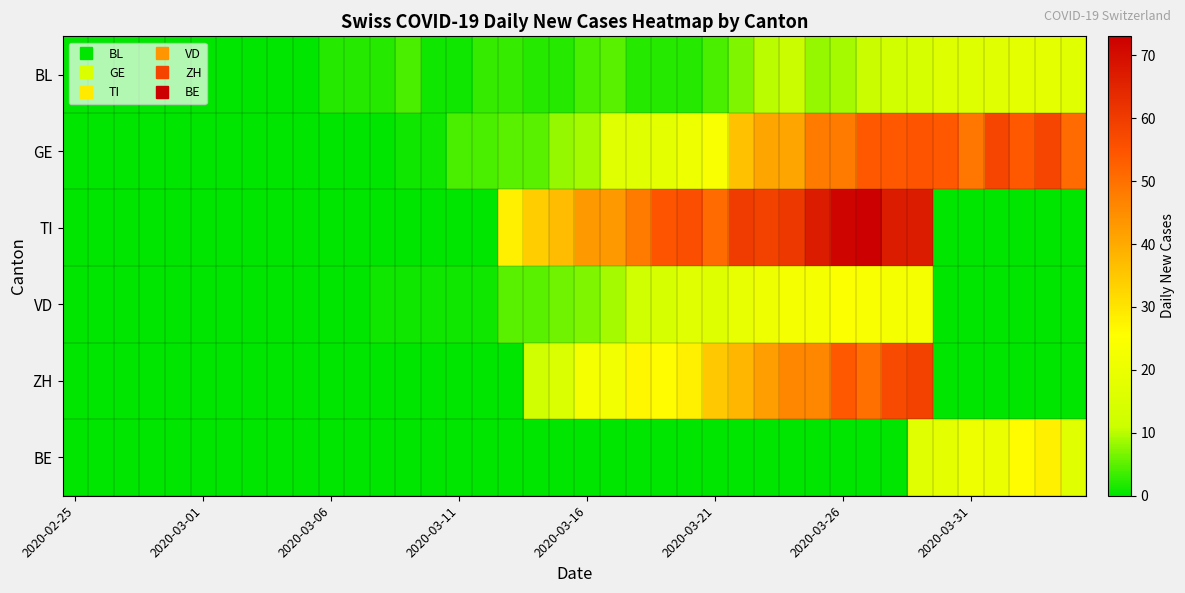

Reading left to right, list all the values displayed in this chart.

BL: 0	0	0	0	0	0	0	0	0	0	2	2	2	4	1	1	3	3	2	2	4	5	2	2	2	4	7	10	11	8	9	11	13	14	16	16	17	18	18	17
GE: 0	0	0	0	0	0	0	0	0	0	0	0	0	1	1	4	4	5	5	8	9	17	17	18	21	24	36	41	41	48	48	54	54	55	54	49	58	54	58	51
TI: 0	0	0	0	0	0	0	0	0	0	0	0	0	0	0	0	0	28	34	37	43	43	48	55	56	51	60	59	61	67	72	73	67	67	0	0	0	0	0	0
VD: 0	0	0	0	0	0	0	0	0	0	0	0	1	1	1	1	1	5	5	6	7	9	12	14	17	16	19	21	23	23	25	24	23	23	0	0	0	0	0	0
ZH: 0	0	0	0	0	0	0	0	0	0	0	0	0	0	0	0	0	0	12	15	23	22	27	26	28	35	38	42	46	46	54	50	57	59	0	0	0	0	0	0
BE: 0	0	0	0	0	0	0	0	0	0	0	0	0	0	0	0	0	0	0	0	0	0	0	0	0	0	0	0	0	0	0	0	0	17	18	21	20	26	28	17